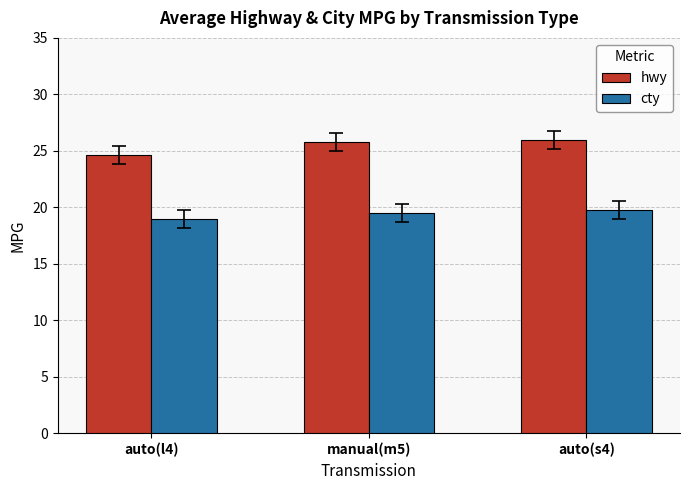

What is the difference between the highest and lowest values at auto(l4)?

5.7